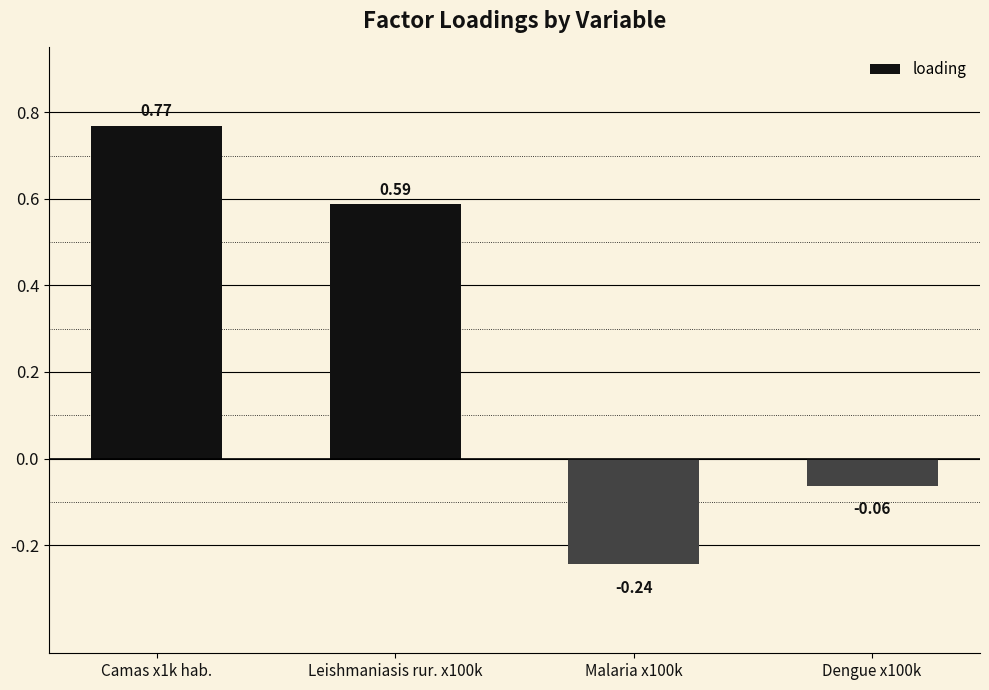

What is the difference between the maximum and minimum values?

1.0